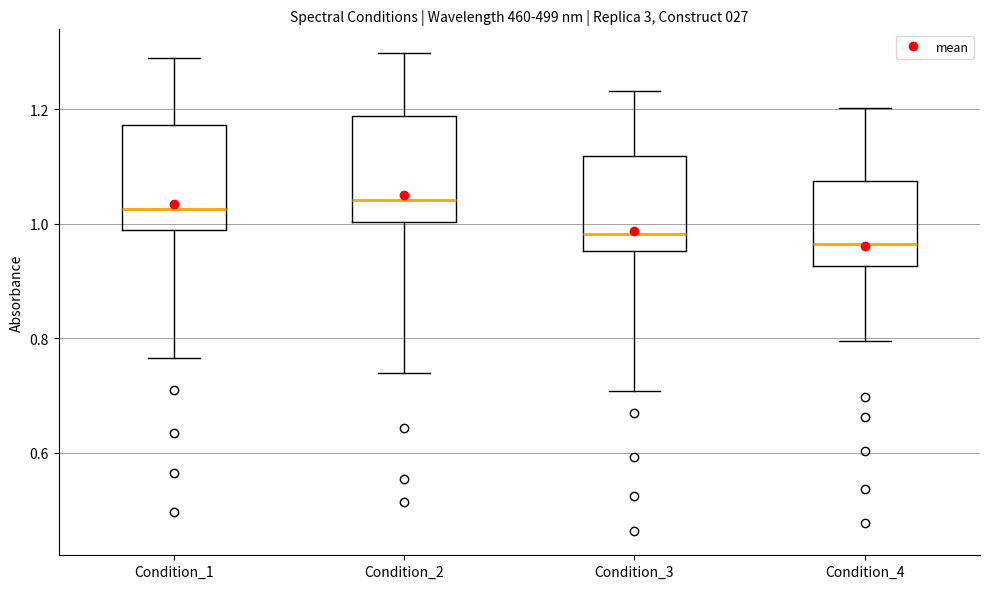

Reading left to right, read every box against the y-axis: the position of its median line, the range the box covers, and the ends of its whiskers. The values are not printed on the chart, so give them approximately, as read against the axis.

Condition_1: median 1.02, box 0.98 to 1.18, whiskers 0.76 to 1.28
Condition_2: median 1.04, box 1.00 to 1.18, whiskers 0.74 to 1.30
Condition_3: median 0.98, box 0.96 to 1.12, whiskers 0.70 to 1.24
Condition_4: median 0.96, box 0.92 to 1.08, whiskers 0.80 to 1.20